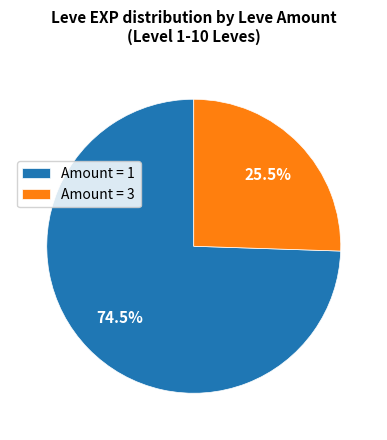

What is the smallest slice in the pie chart?

Amount = 3